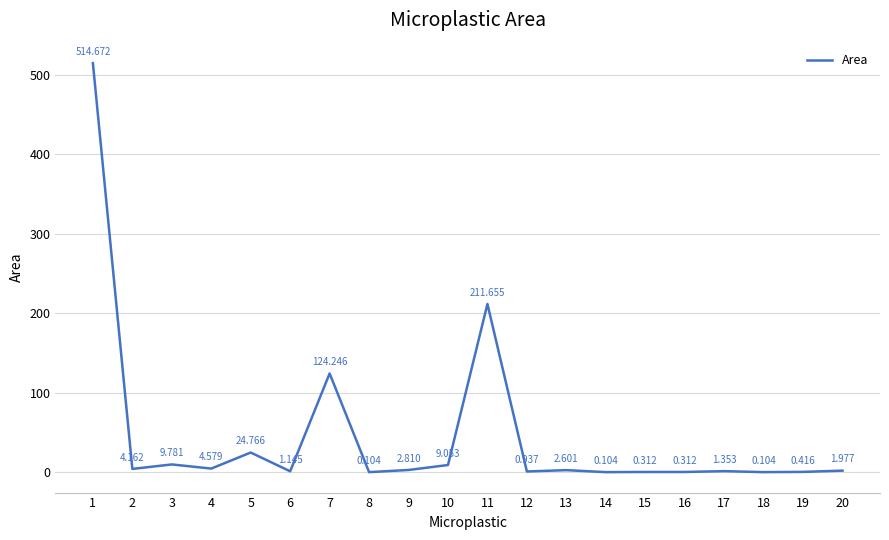

How many lines are shown in the chart?

1